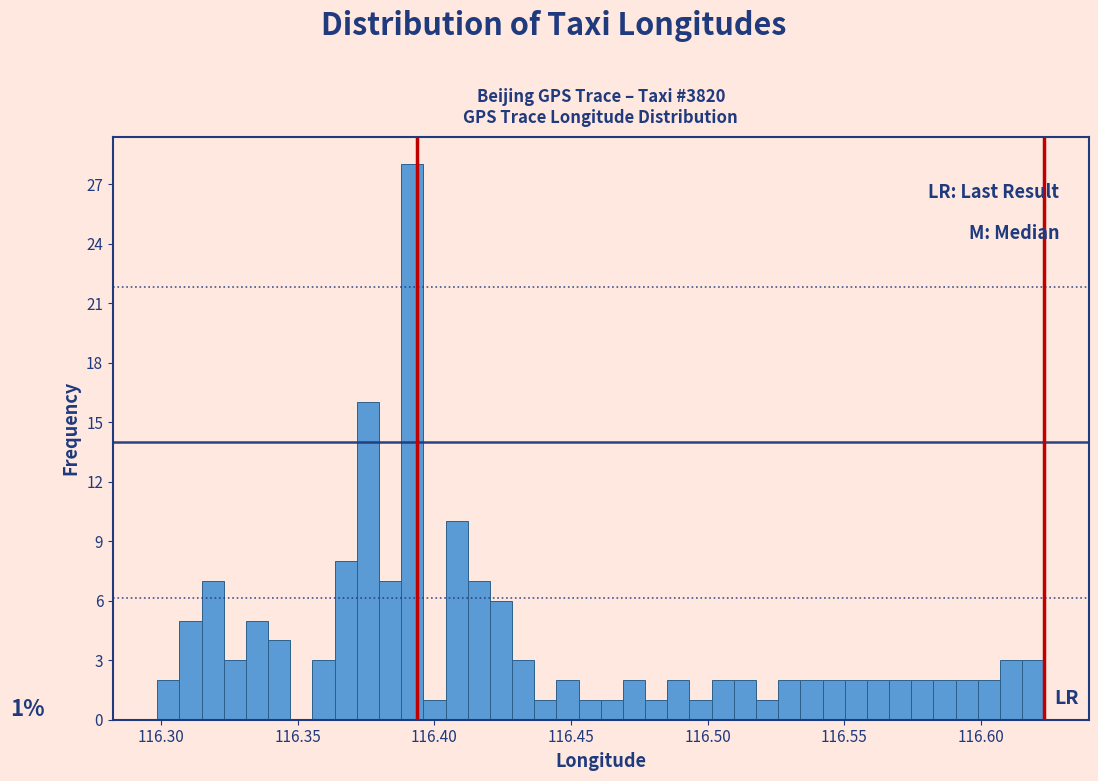

Around what value on the x-axis is the tallest bar? Give the approximate position of its centre, as read against the axis.

116.390